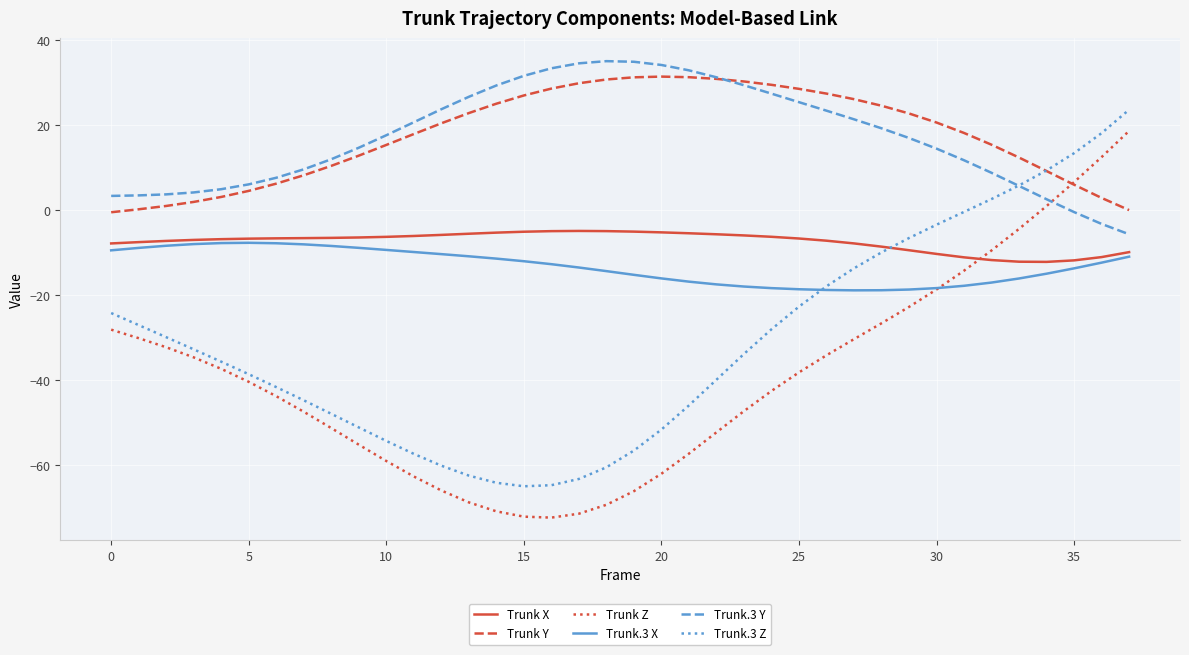

What is the highest value of the Trunk.3 Z series?

23.7